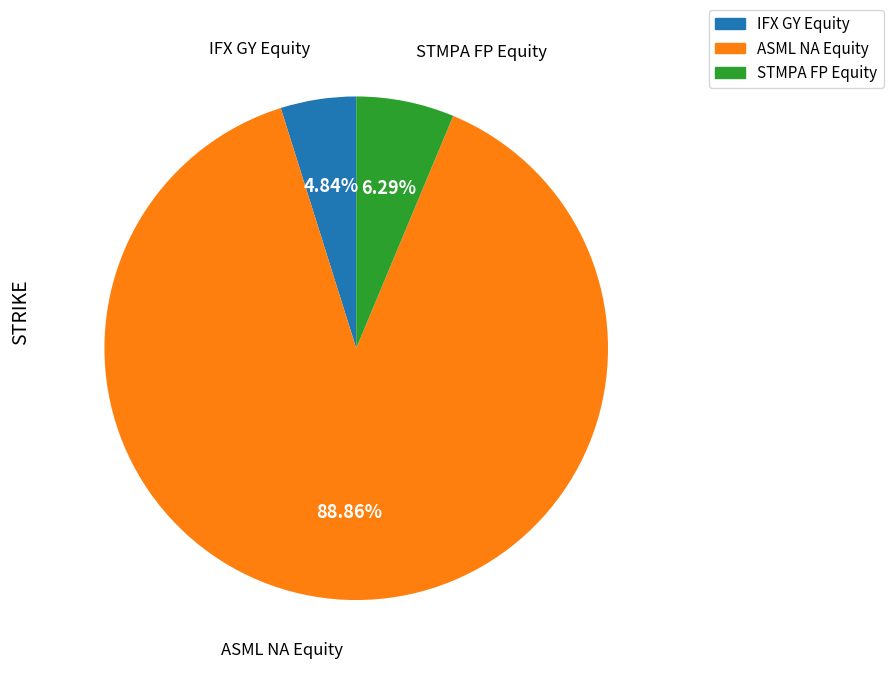

Which category has the smallest portion of the pie?

IFX GY Equity